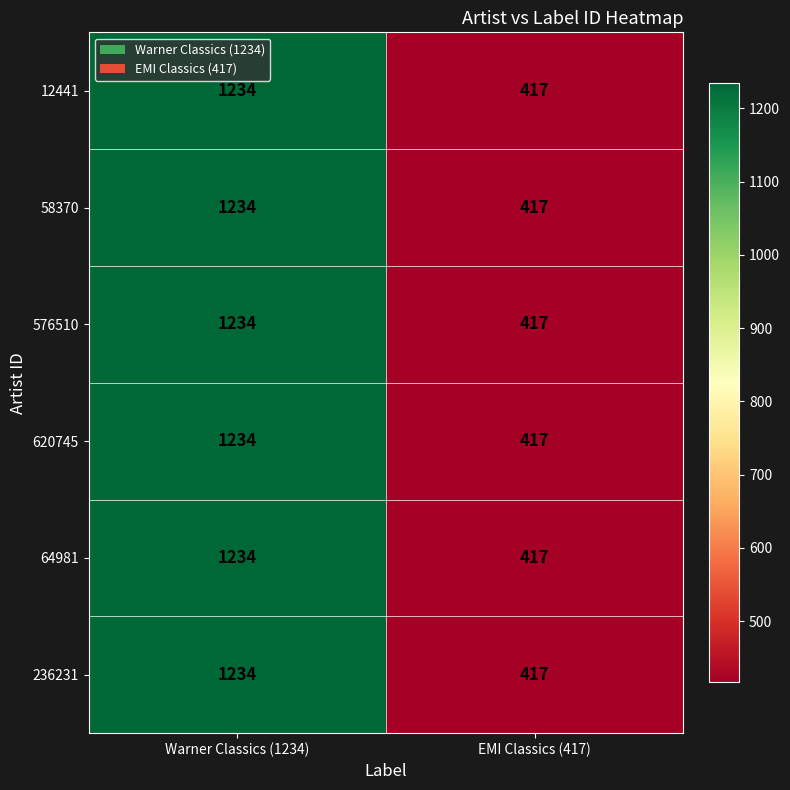

Which category has the highest value in the 58370 series?

Warner Classics (1234)